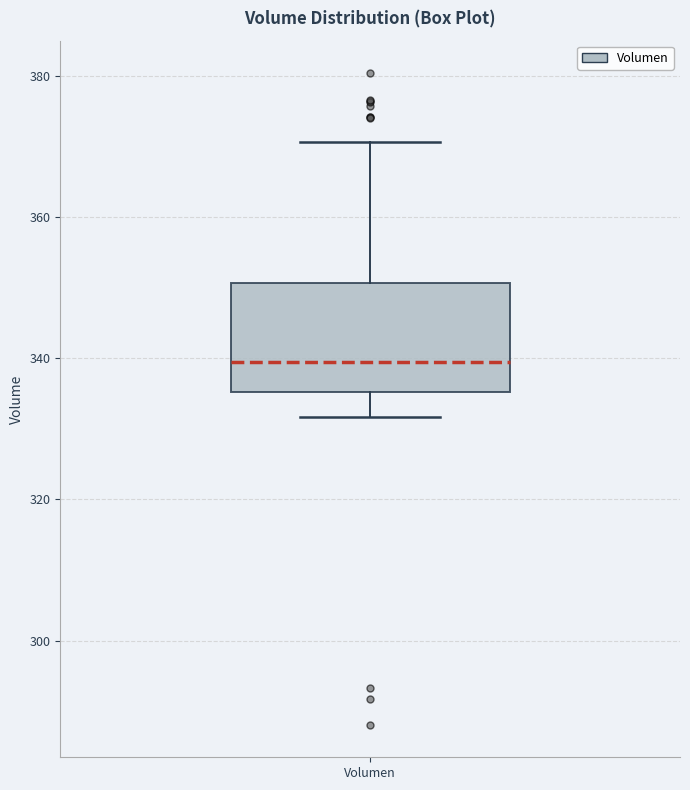

Where does the median line of the box for Volumen sit on the y-axis? The values are not printed on the chart, so give them approximately, as read against the axis.

340